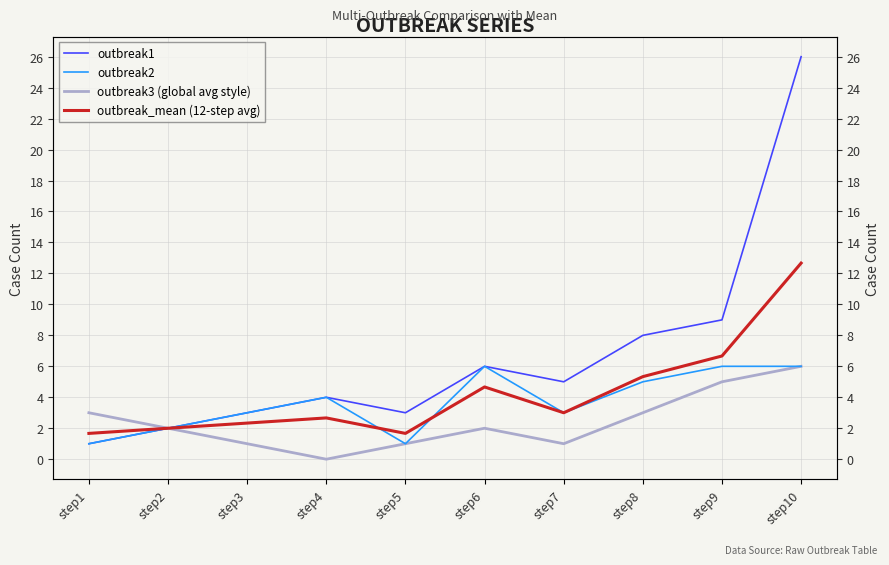

How many distinct data groups are displayed?

4